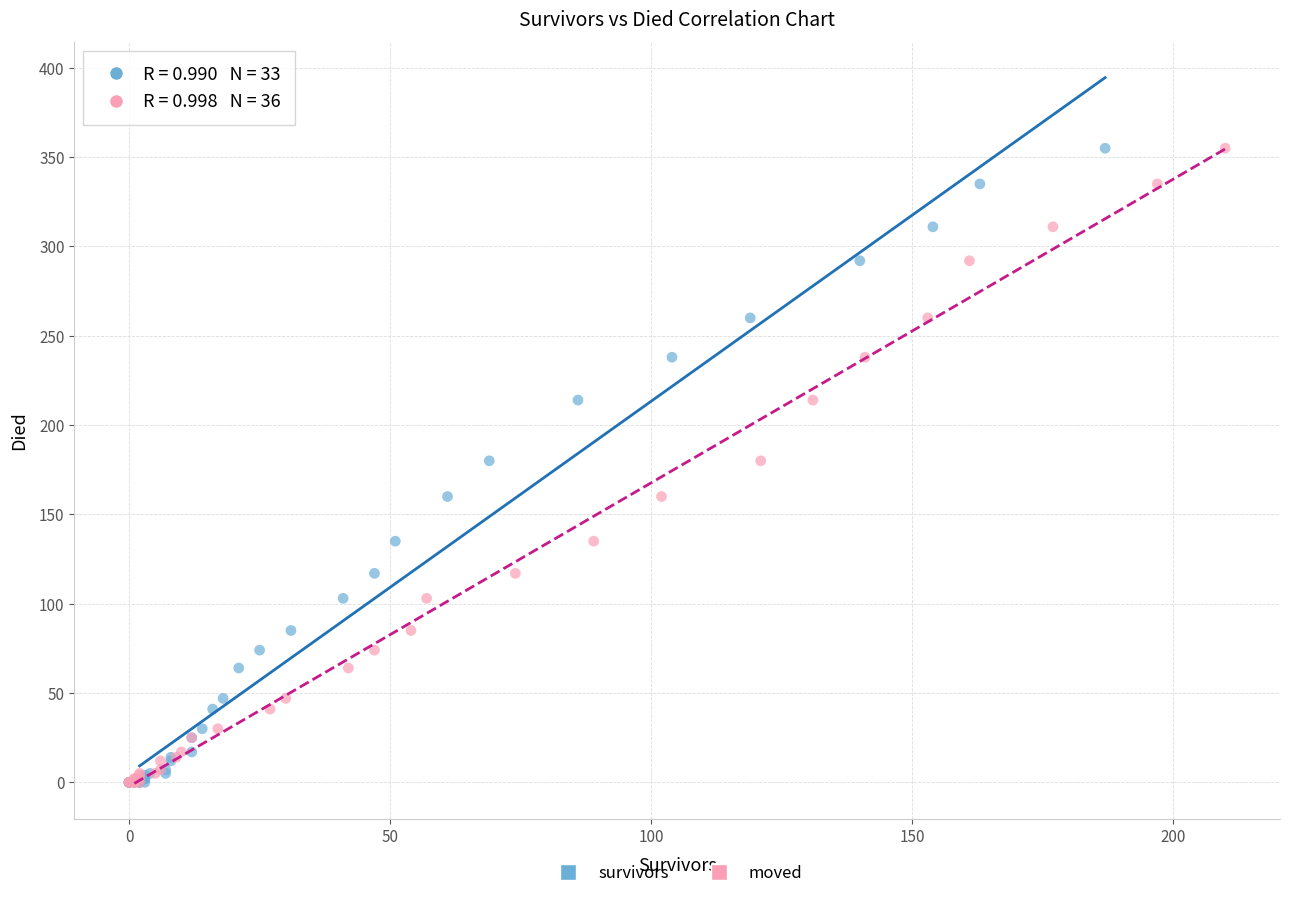

What are all the series names shown in the legend?

survivors, moved